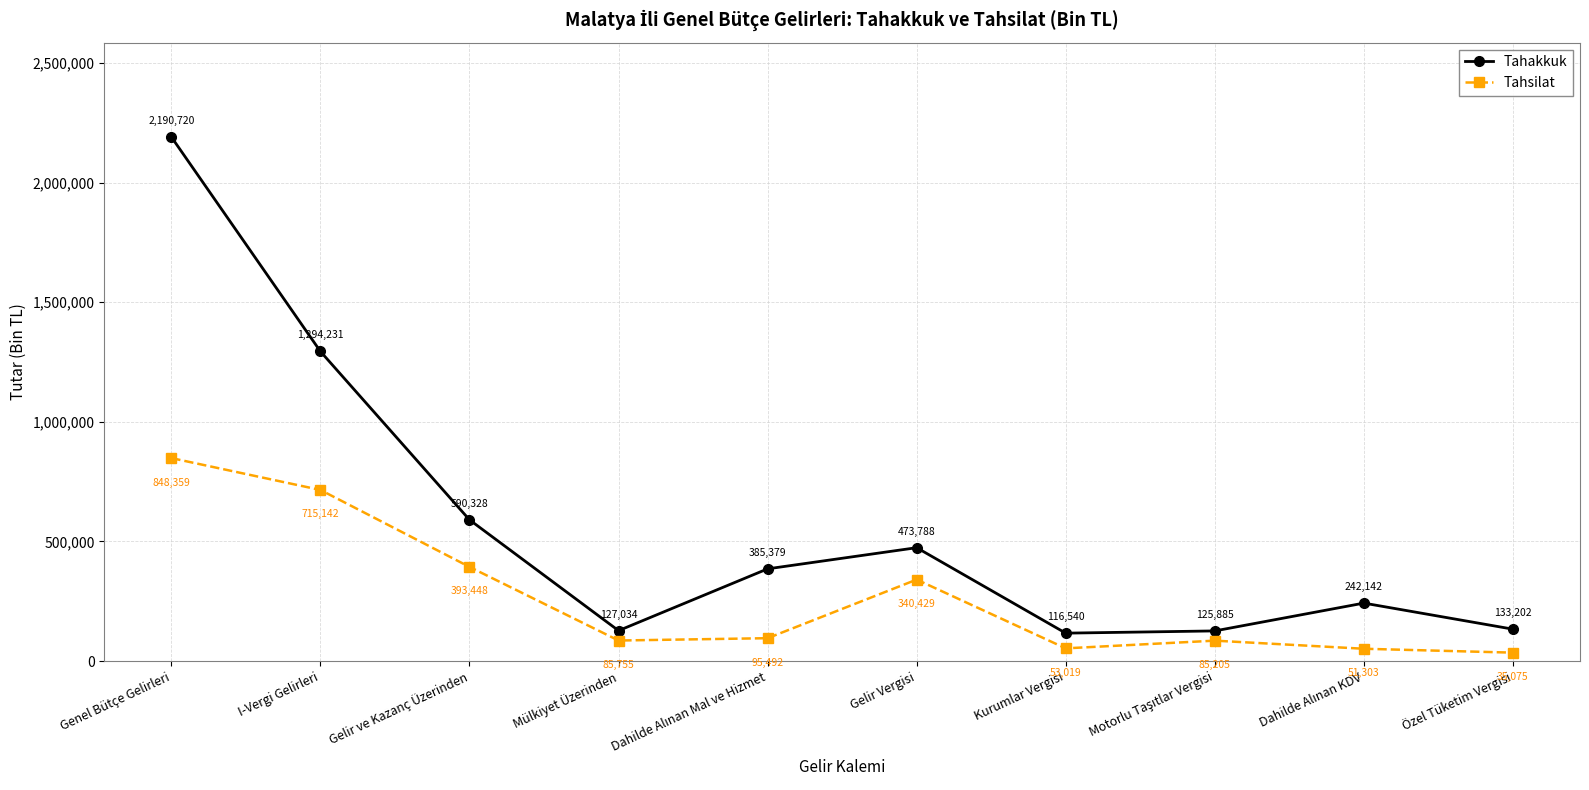

What is the label of the 6th point from the left?

Gelir Vergisi